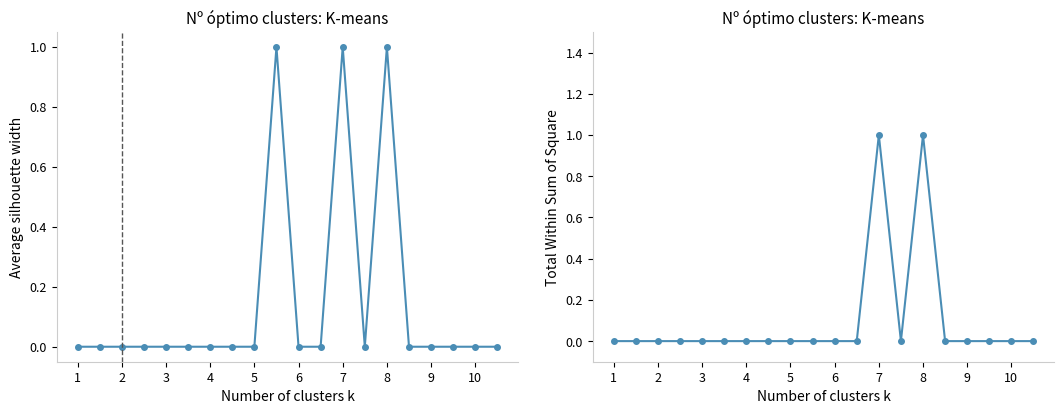

Is the value of Min at 7 greater than the value of Base Min at 13?

No